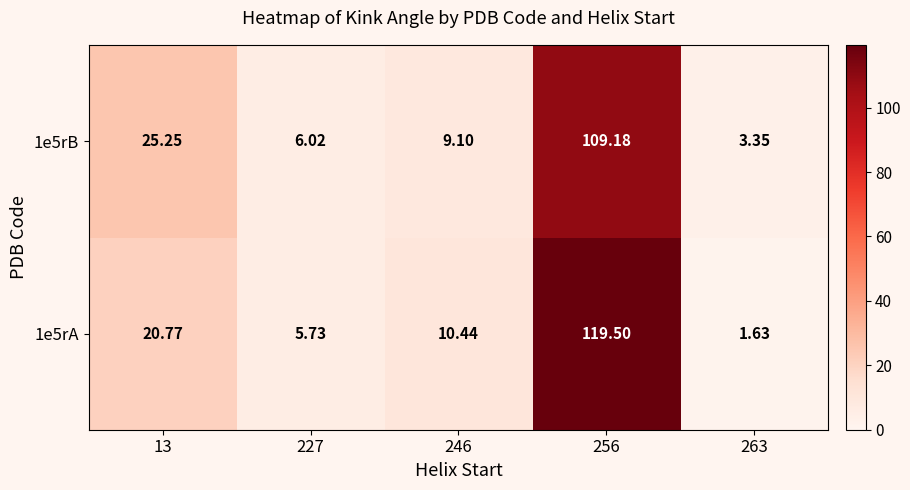

Is the value of 1e5rA at 246 greater than the value of 1e5rB at 246?

Yes